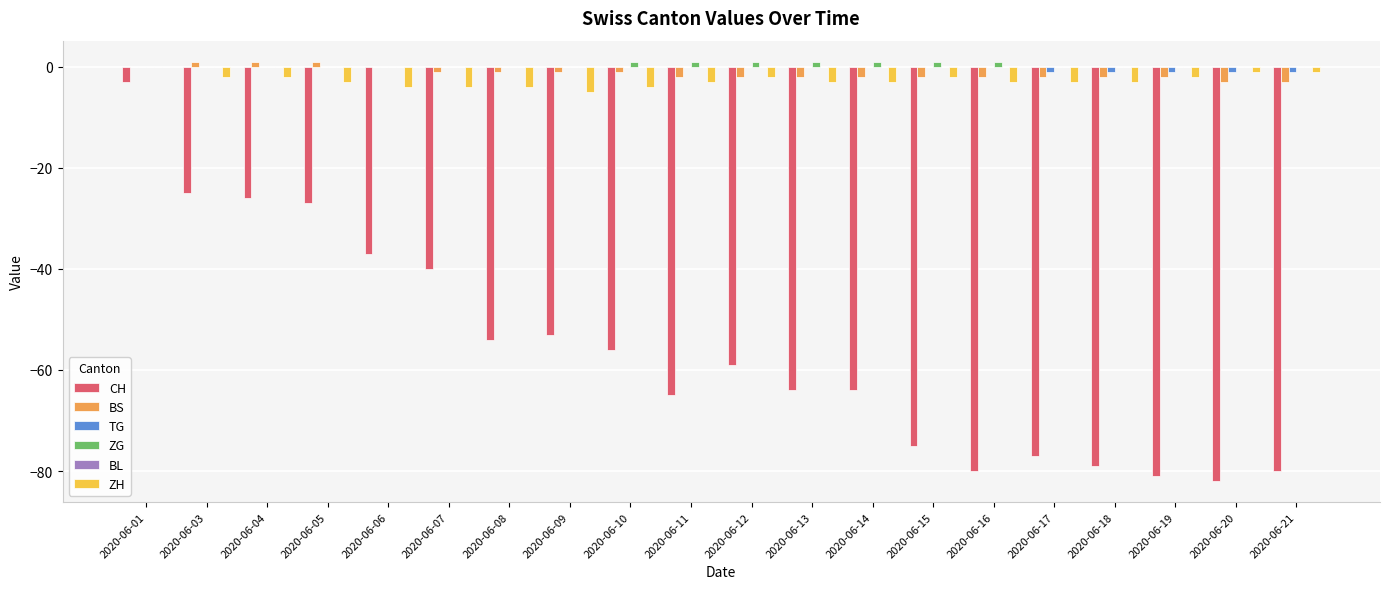

At which category is the sum across all series the highest?

2020-06-01